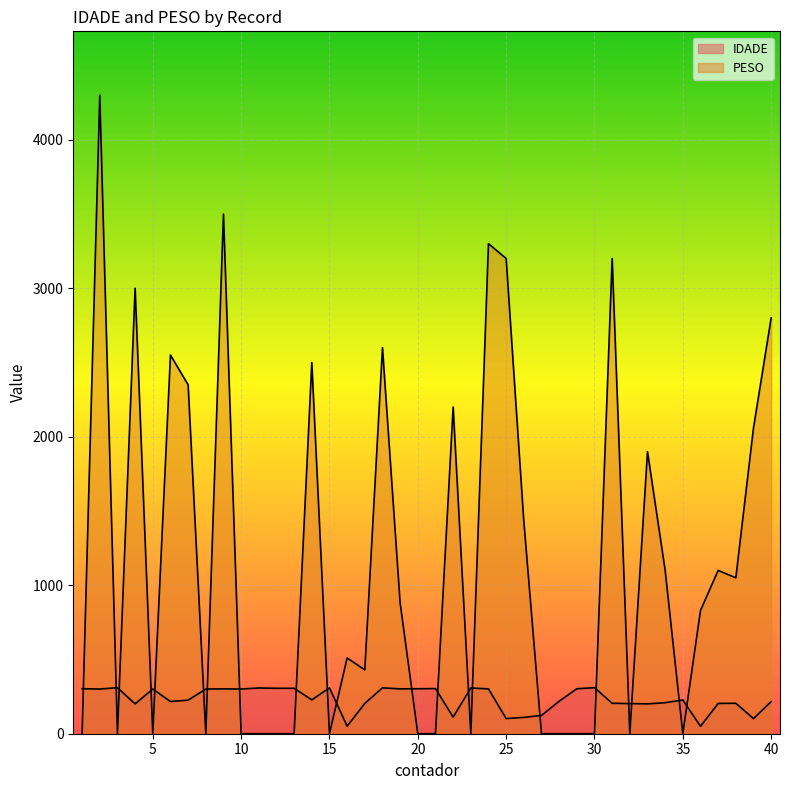

At which category does IDADE reach its first local peak?

3